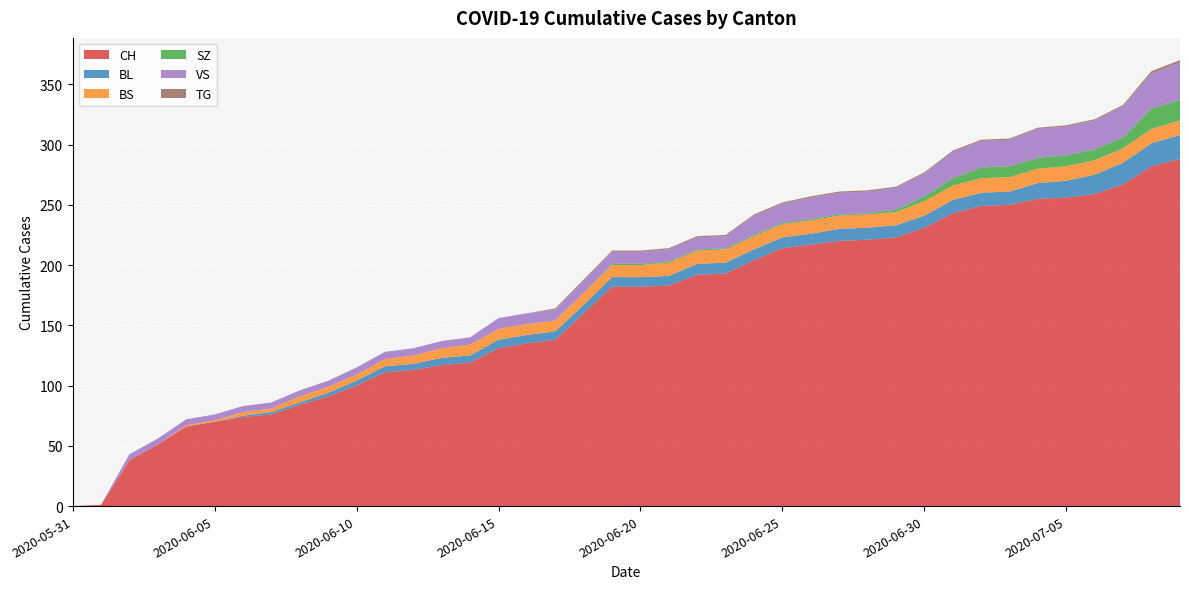

Reading right to left, transcribe all the data shown in this chart.

CH: 2020-07-09=288	2020-07-08=282	2020-07-07=267	2020-07-06=259	2020-07-05=256	2020-07-04=255	2020-07-03=250	2020-07-02=249	2020-07-01=243	2020-06-30=231	2020-06-29=223	2020-06-28=221	2020-06-27=220	2020-06-26=217	2020-06-25=214	2020-06-24=204	2020-06-23=193	2020-06-22=192	2020-06-21=183	2020-06-20=182	2020-06-19=182	2020-06-18=160	2020-06-17=138	2020-06-16=135	2020-06-15=131	2020-06-14=119	2020-06-13=117	2020-06-12=113	2020-06-11=111	2020-06-10=100	2020-06-09=91	2020-06-08=84	2020-06-07=76	2020-06-06=74	2020-06-05=70	2020-06-04=66	2020-06-03=51	2020-06-02=38	2020-06-01=1	2020-05-31=0
BL: 2020-07-09=20	2020-07-08=19	2020-07-07=18	2020-07-06=16	2020-07-05=14	2020-07-04=13	2020-07-03=11	2020-07-02=11	2020-07-01=11	2020-06-30=10	2020-06-29=10	2020-06-28=10	2020-06-27=10	2020-06-26=9	2020-06-25=9	2020-06-24=9	2020-06-23=9	2020-06-22=9	2020-06-21=8	2020-06-20=8	2020-06-19=8	2020-06-18=7	2020-06-17=7	2020-06-16=7	2020-06-15=7	2020-06-14=6	2020-06-13=6	2020-06-12=5	2020-06-11=5	2020-06-10=4	2020-06-09=3	2020-06-08=2	2020-06-07=2	2020-06-06=1	2020-06-05=0	2020-06-04=0	2020-06-03=0	2020-06-02=0	2020-06-01=0	2020-05-31=0
BS: 2020-07-09=12	2020-07-08=12	2020-07-07=12	2020-07-06=12	2020-07-05=12	2020-07-04=12	2020-07-03=12	2020-07-02=12	2020-07-01=12	2020-06-30=12	2020-06-29=11	2020-06-28=11	2020-06-27=11	2020-06-26=11	2020-06-25=11	2020-06-24=11	2020-06-23=11	2020-06-22=11	2020-06-21=11	2020-06-20=10	2020-06-19=10	2020-06-18=10	2020-06-17=9	2020-06-16=9	2020-06-15=9	2020-06-14=9	2020-06-13=8	2020-06-12=7	2020-06-11=6	2020-06-10=5	2020-06-09=5	2020-06-08=5	2020-06-07=3	2020-06-06=3	2020-06-05=1	2020-06-04=1	2020-06-03=0	2020-06-02=0	2020-06-01=0	2020-05-31=0
SZ: 2020-07-09=17	2020-07-08=17	2020-07-07=9	2020-07-06=9	2020-07-05=9	2020-07-04=9	2020-07-03=9	2020-07-02=9	2020-07-01=6	2020-06-30=4	2020-06-29=2	2020-06-28=1	2020-06-27=1	2020-06-26=1	2020-06-25=1	2020-06-24=1	2020-06-23=1	2020-06-22=1	2020-06-21=1	2020-06-20=1	2020-06-19=1	2020-06-18=0	2020-06-17=0	2020-06-16=0	2020-06-15=0	2020-06-14=0	2020-06-13=0	2020-06-12=0	2020-06-11=0	2020-06-10=0	2020-06-09=0	2020-06-08=0	2020-06-07=0	2020-06-06=0	2020-06-05=0	2020-06-04=0	2020-06-03=0	2020-06-02=0	2020-06-01=0	2020-05-31=0
VS: 2020-07-09=31	2020-07-08=29	2020-07-07=26	2020-07-06=24	2020-07-05=24	2020-07-04=24	2020-07-03=22	2020-07-02=22	2020-07-01=22	2020-06-30=19	2020-06-29=18	2020-06-28=18	2020-06-27=18	2020-06-26=18	2020-06-25=16	2020-06-24=16	2020-06-23=10	2020-06-22=10	2020-06-21=10	2020-06-20=10	2020-06-19=10	2020-06-18=10	2020-06-17=9	2020-06-16=9	2020-06-15=9	2020-06-14=6	2020-06-13=6	2020-06-12=6	2020-06-11=6	2020-06-10=6	2020-06-09=5	2020-06-08=5	2020-06-07=5	2020-06-06=5	2020-06-05=5	2020-06-04=5	2020-06-03=5	2020-06-02=5	2020-06-01=0	2020-05-31=0
TG: 2020-07-09=2	2020-07-08=2	2020-07-07=1	2020-07-06=1	2020-07-05=1	2020-07-04=1	2020-07-03=1	2020-07-02=1	2020-07-01=1	2020-06-30=1	2020-06-29=1	2020-06-28=1	2020-06-27=1	2020-06-26=1	2020-06-25=1	2020-06-24=1	2020-06-23=1	2020-06-22=1	2020-06-21=1	2020-06-20=1	2020-06-19=1	2020-06-18=1	2020-06-17=1	2020-06-16=0	2020-06-15=0	2020-06-14=0	2020-06-13=0	2020-06-12=0	2020-06-11=0	2020-06-10=0	2020-06-09=0	2020-06-08=0	2020-06-07=0	2020-06-06=0	2020-06-05=0	2020-06-04=0	2020-06-03=0	2020-06-02=0	2020-06-01=0	2020-05-31=0